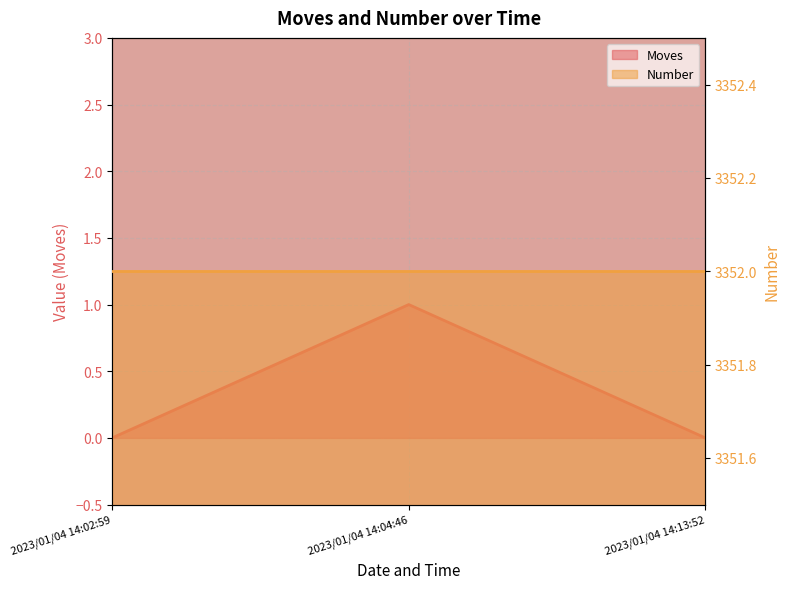

What is the change in value from 2023/01/04 14:02:59 to 2023/01/04 14:04:46?

+1